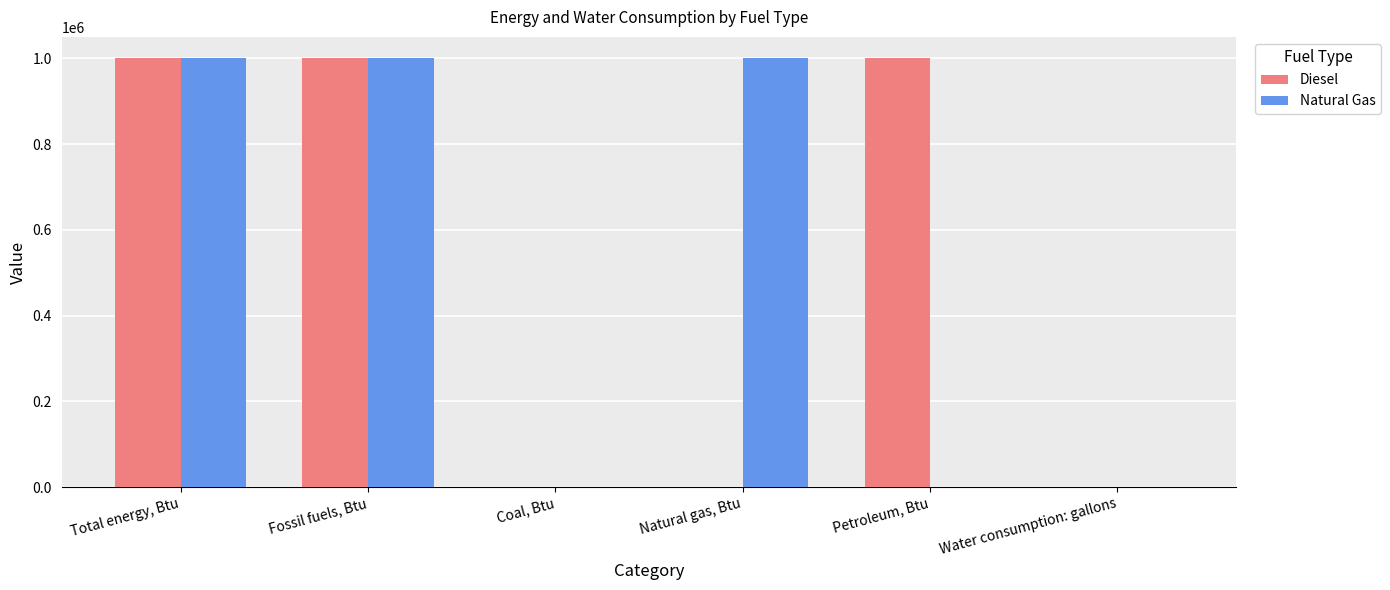

What is the maximum value for Natural Gas?

1000000